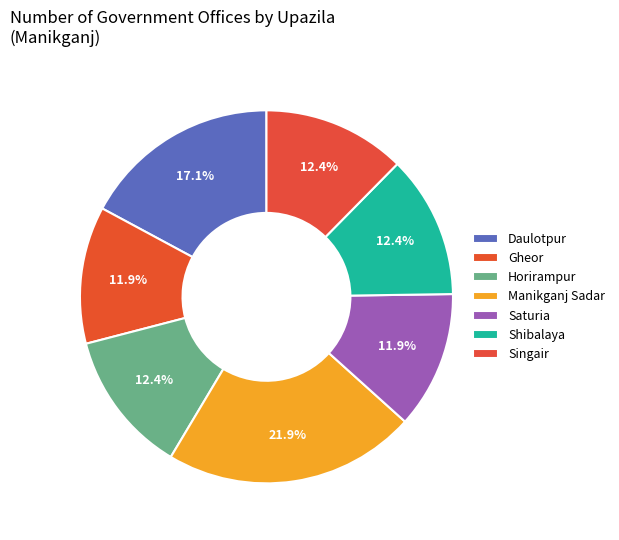

Which has a higher value, Singair or Saturia?

Singair